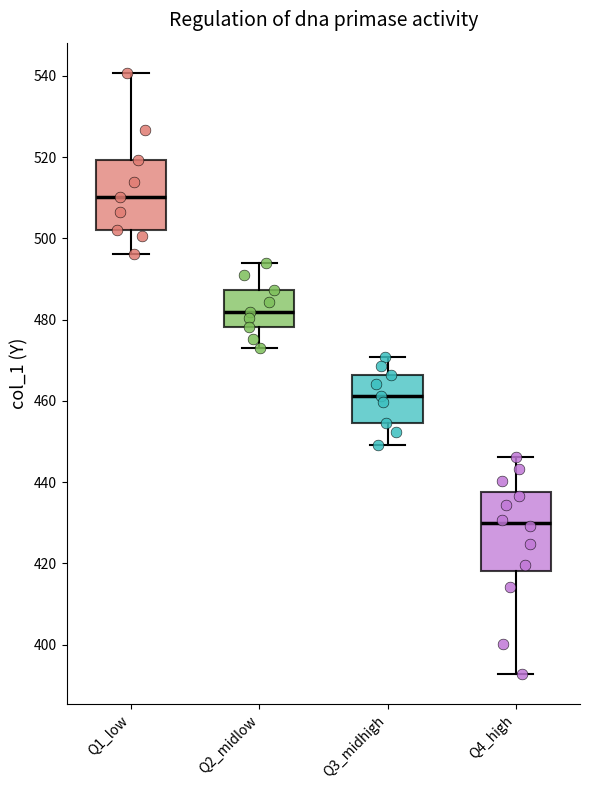

Reading left to right, read every box against the y-axis: the position of its median line, the range the box covers, and the ends of its whiskers. The values are not printed on the chart, so give them approximately, as read against the axis.

Q1_low: median 510, box 502 to 520, whiskers 496 to 540
Q2_midlow: median 482, box 478 to 488, whiskers 474 to 494
Q3_midhigh: median 462, box 454 to 466, whiskers 450 to 470
Q4_high: median 430, box 418 to 438, whiskers 392 to 446